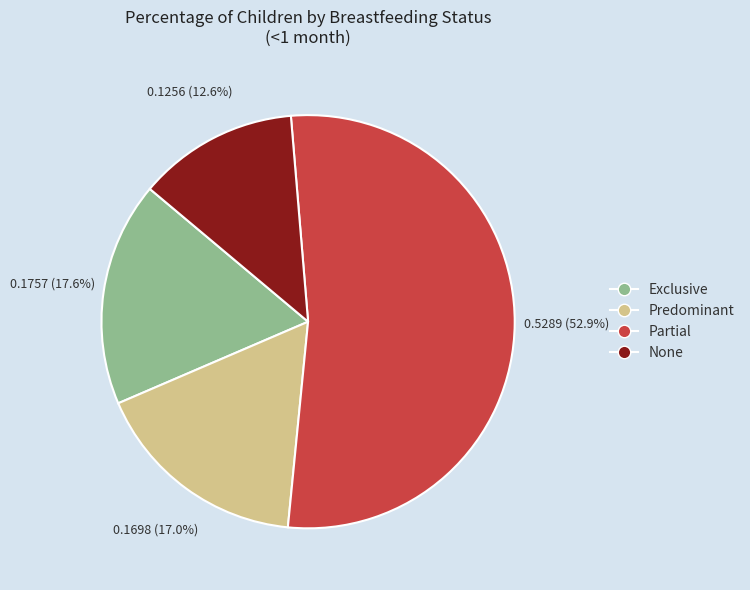

Is there a majority slice in this chart?

Yes